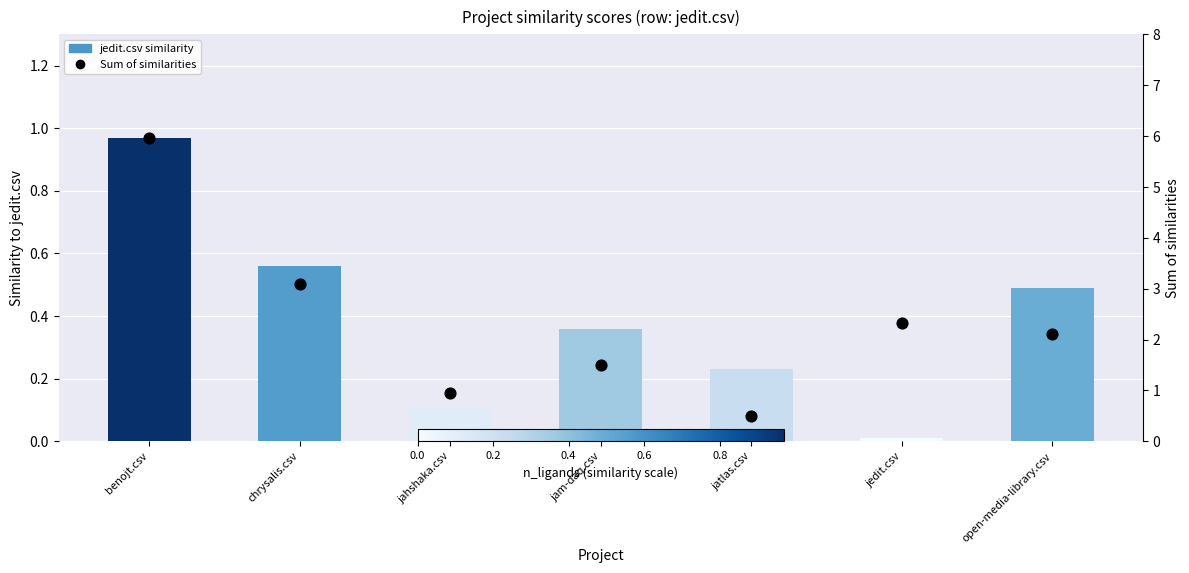

What is the total value across all series at jedit.csv?

2.3